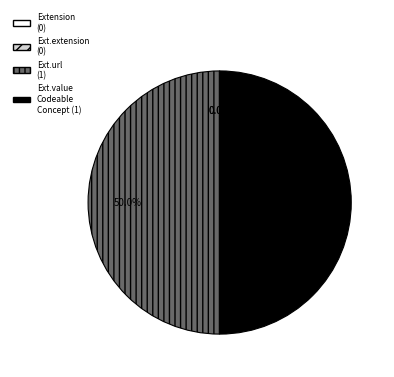

Do Extension.url and Extension together represent more than half of the pie?

No